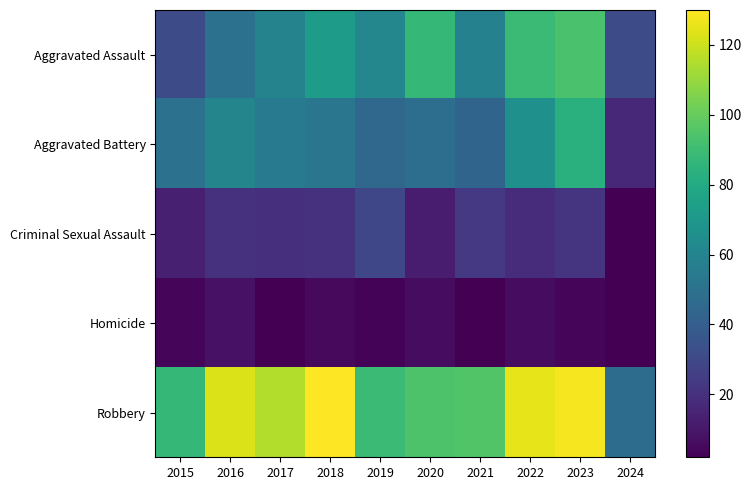

Reading left to right, what are all the values shown in this chart?

Aggravated Assault: 2015=31	2016=50	2017=59	2018=72	2019=61	2020=87	2021=58	2022=89	2023=93	2024=31
Aggravated Battery: 2015=50	2016=60	2017=54	2018=52	2019=45	2020=48	2021=43	2022=66	2023=83	2024=16
Criminal Sexual Assault: 2015=13	2016=20	2017=19	2018=20	2019=29	2020=12	2021=23	2022=18	2023=21	2024=2
Homicide: 2015=4	2016=8	2017=2	2018=5	2019=3	2020=6	2021=2	2022=6	2023=4	2024=2
Robbery: 2015=87	2016=123	2017=115	2018=130	2019=89	2020=94	2021=95	2022=125	2023=128	2024=47